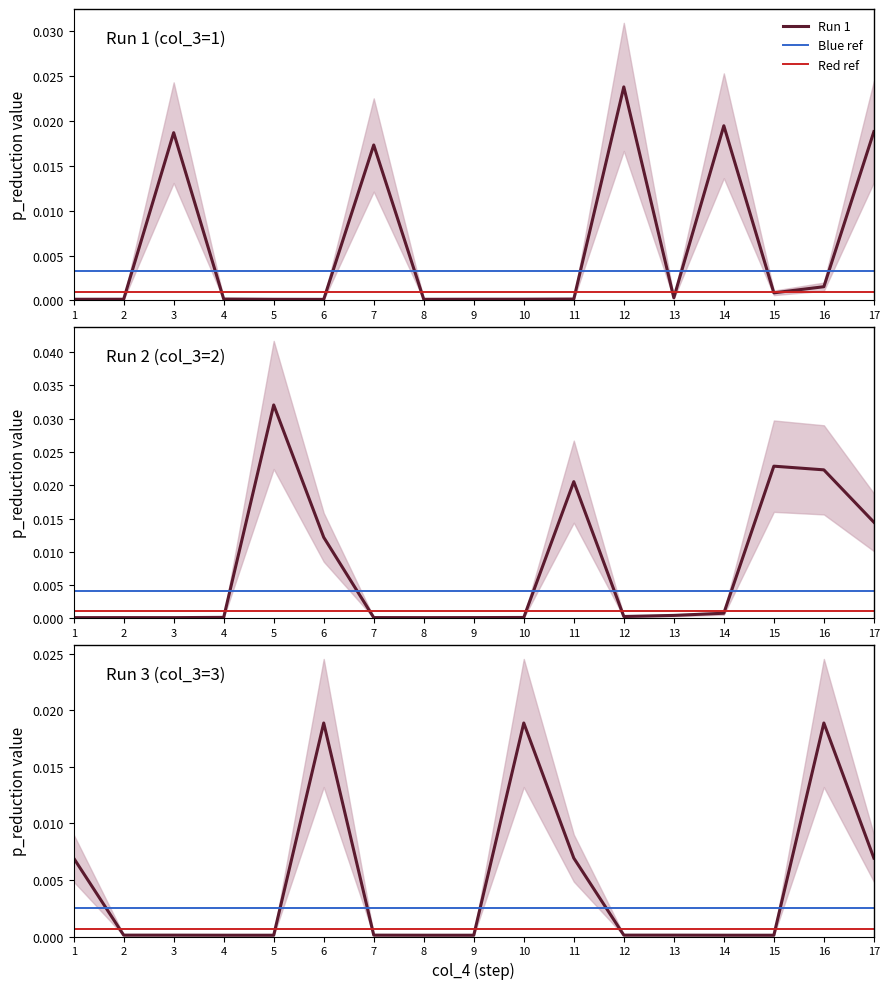

At 4, list the series in order from largest to smallest.

col_4=1, col_4=2, col_4=3